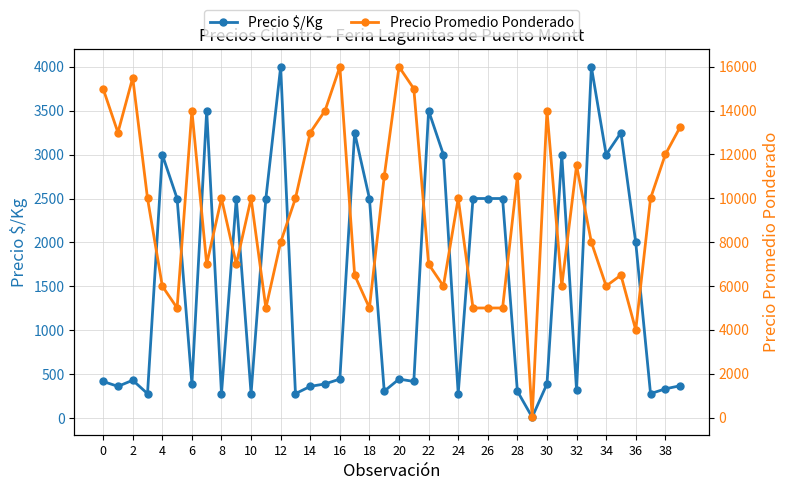

True or false: Precio Promedio Ponderado and Precio $/Kg cross at least once.

False